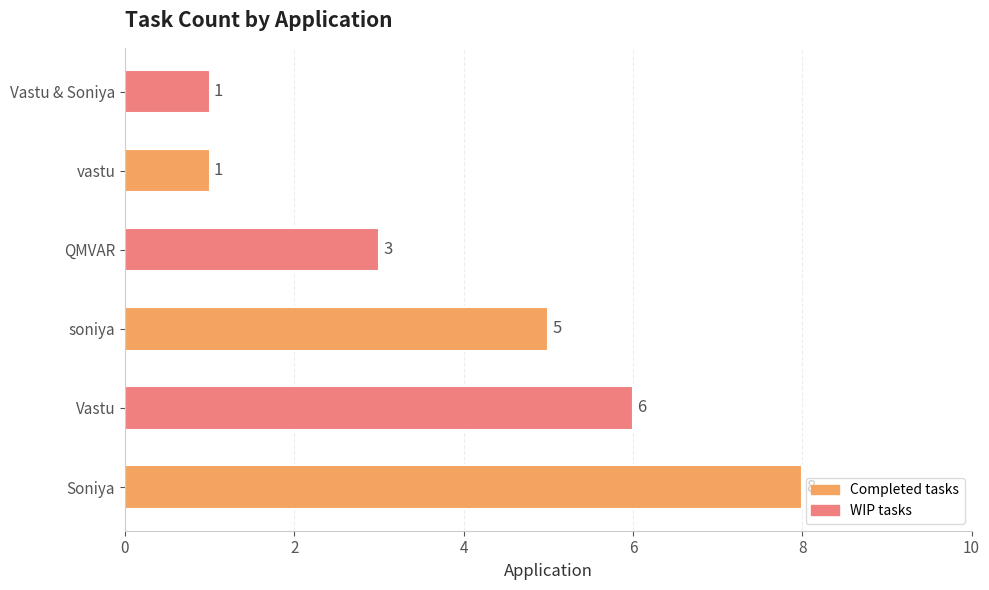

Reading bottom to top, transcribe all the data shown in this chart.

8	6	5	3	1	1